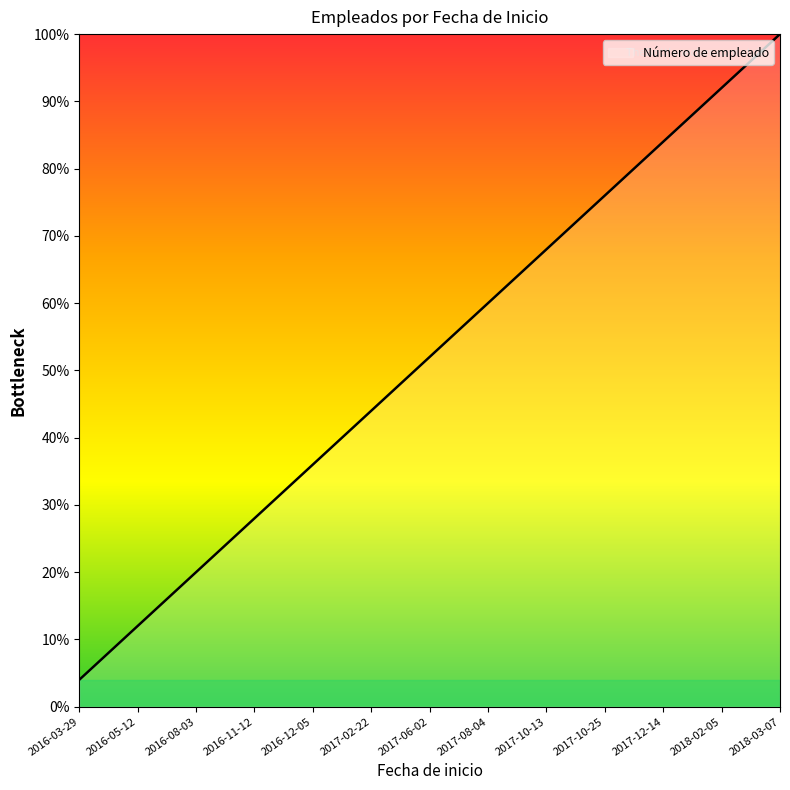

Is this an area chart (filled region under the line)?

Yes